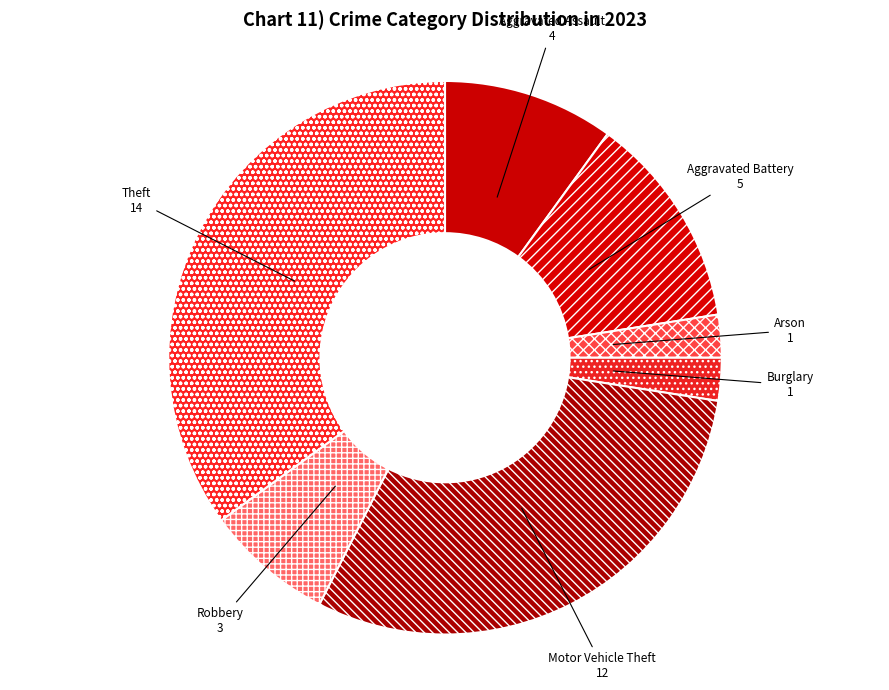

Do Arson and Burglary together represent more than half of the pie?

No